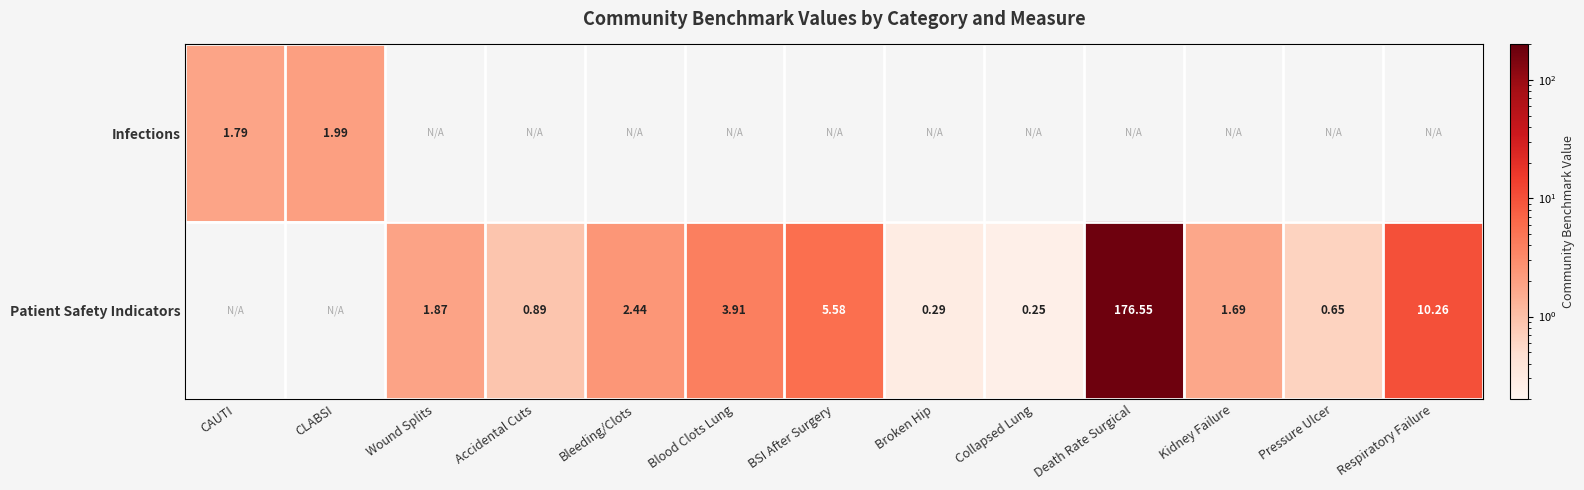

Which series has the largest range (max minus min)?

Infections